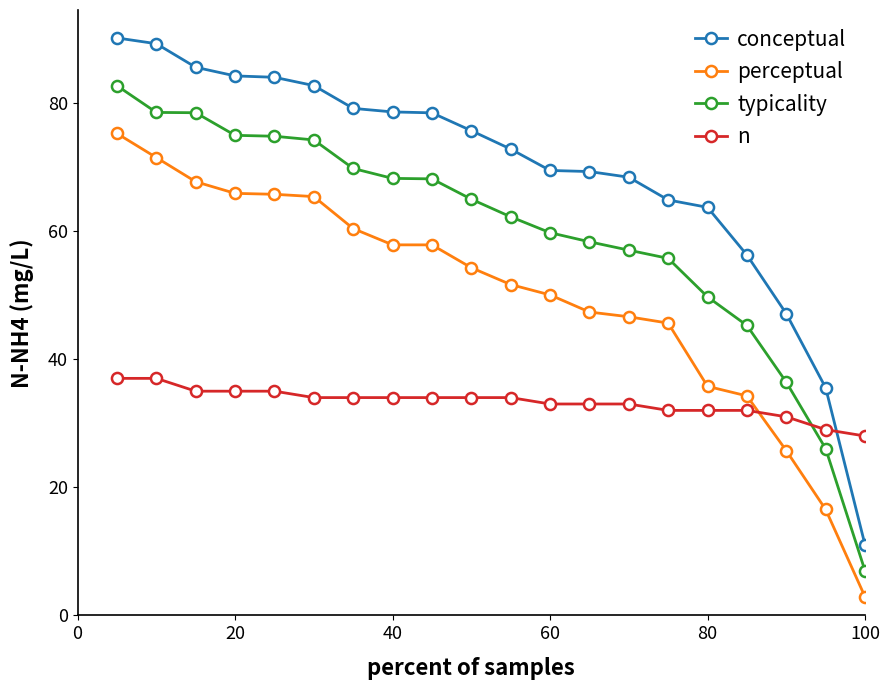

Which series ends up on top after the final intersection of n and conceptual?

n